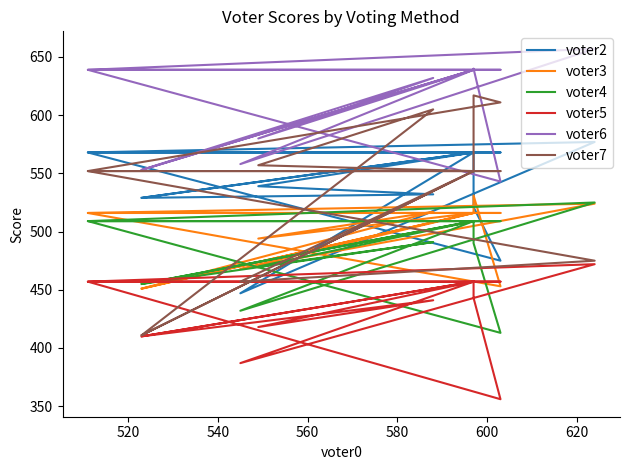

How many series are shown in this chart?

6